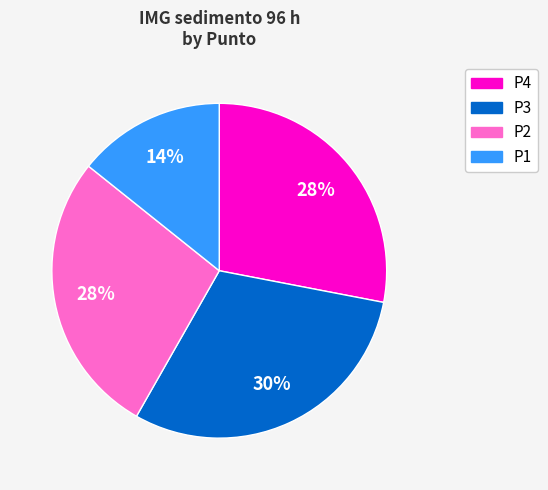

Is the sum of P4 and P1 greater than half?

No